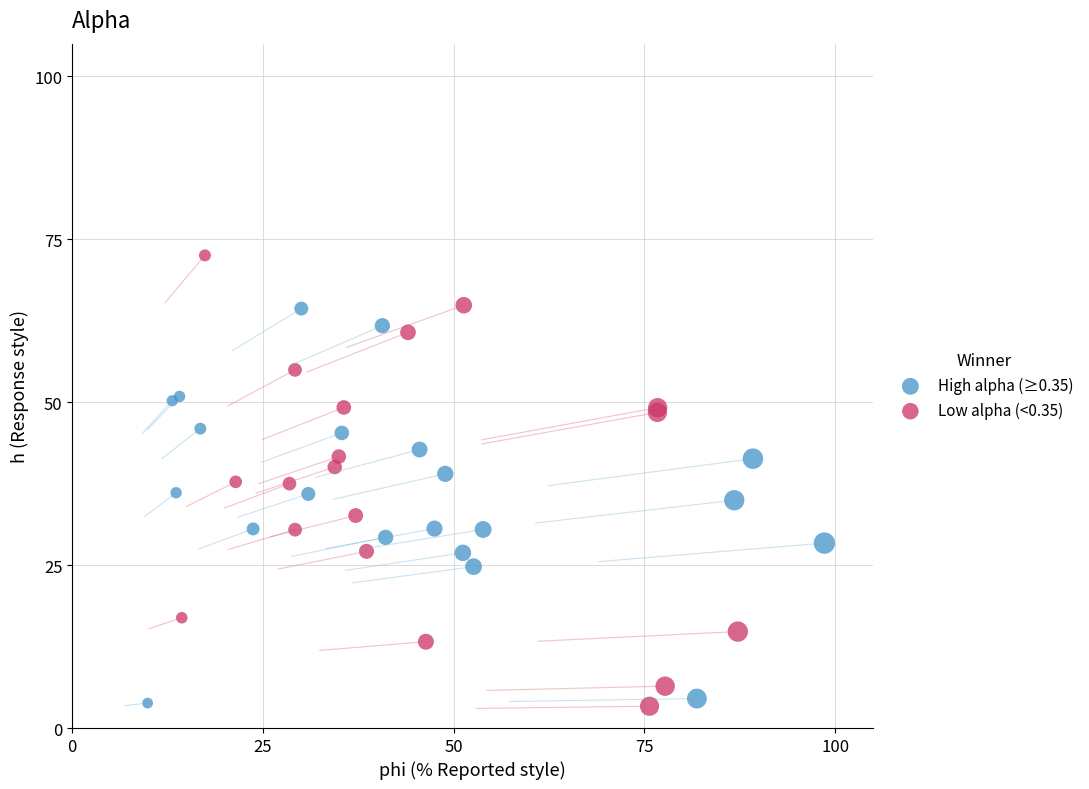

What are all the series names shown in the legend?

High alpha (≥0.35), Low alpha (<0.35)